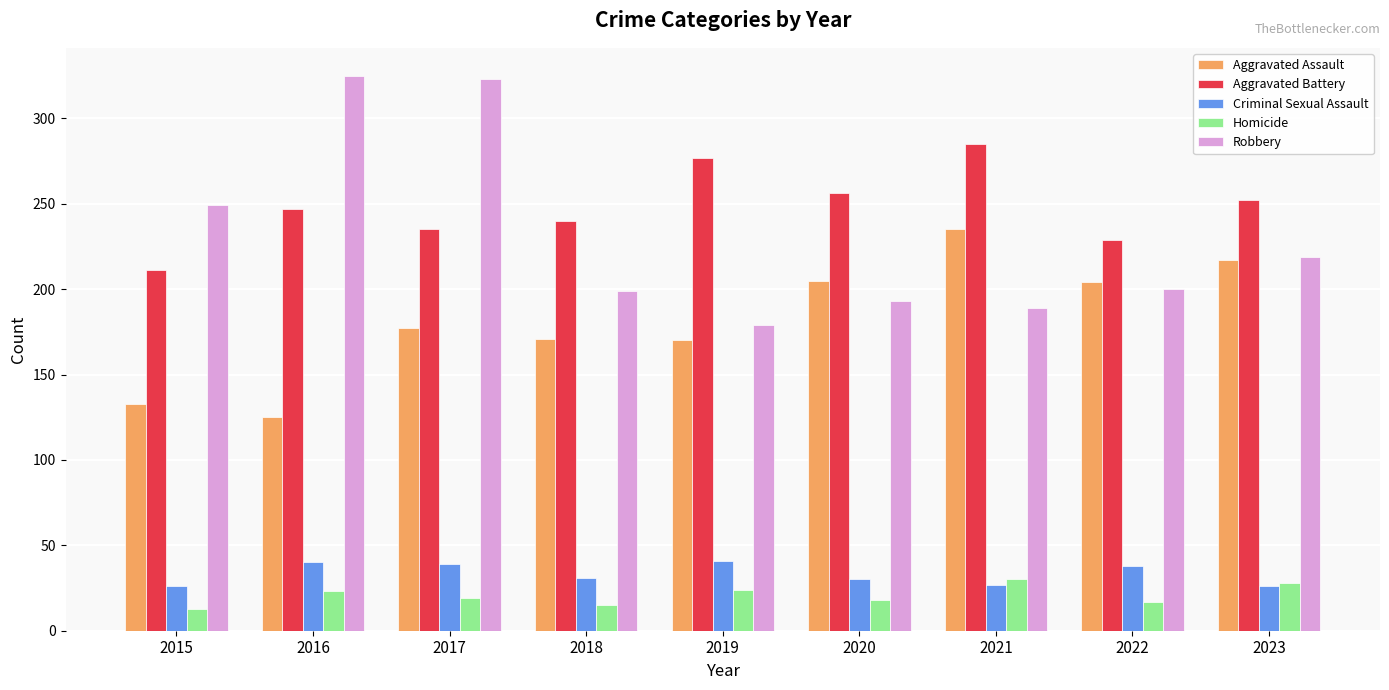

What is the difference between the maximum and minimum values in the Homicide series?

17